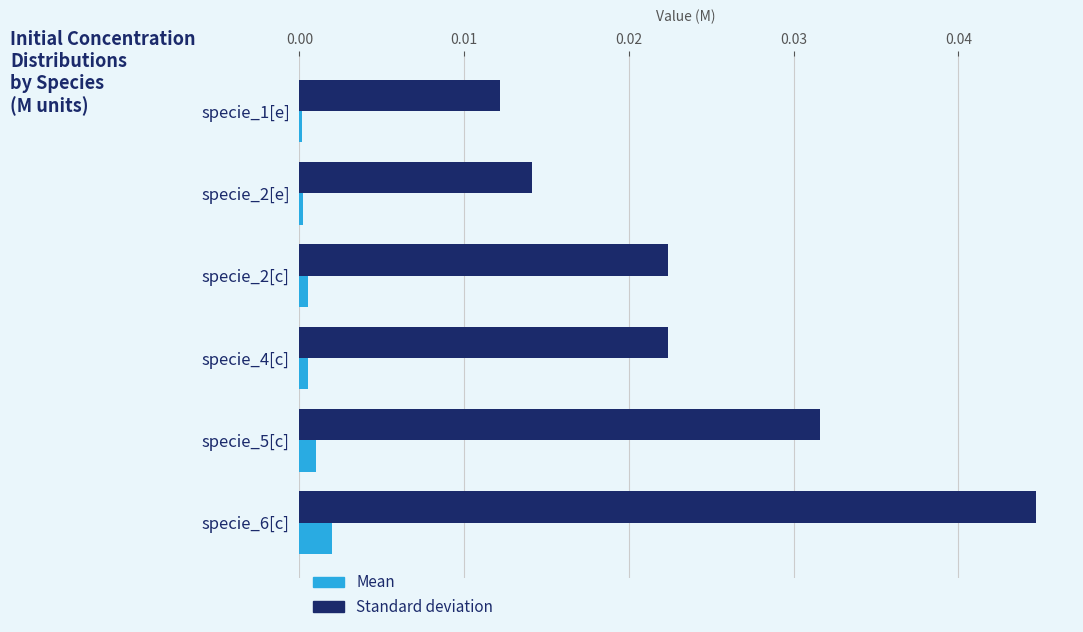

The value of Standard deviation at specie_2[c] is 0.0. True or false?

True